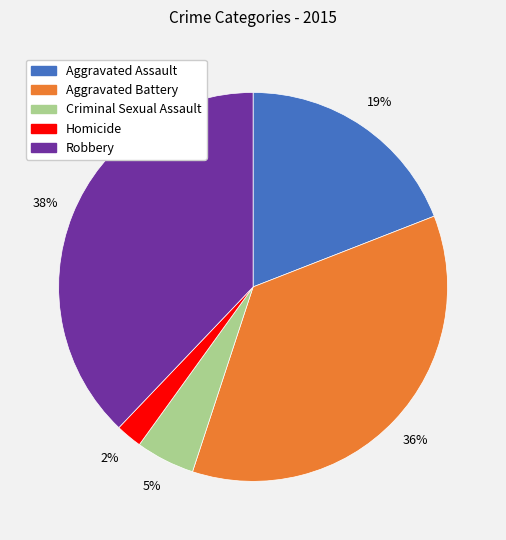

Approximately how many times larger is the value at Robbery compared to Aggravated Assault?

2.0